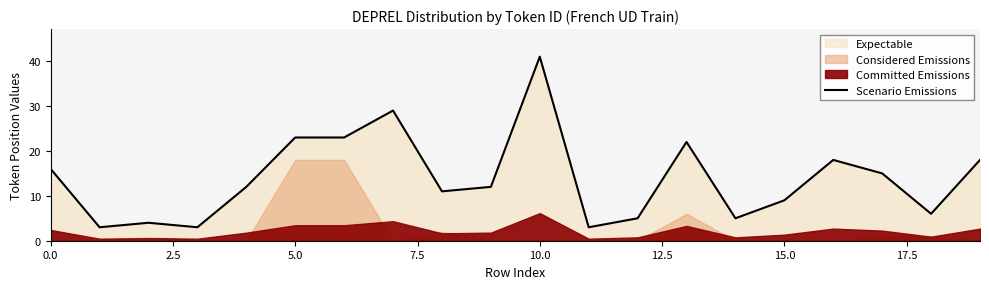

What is the average value?

14